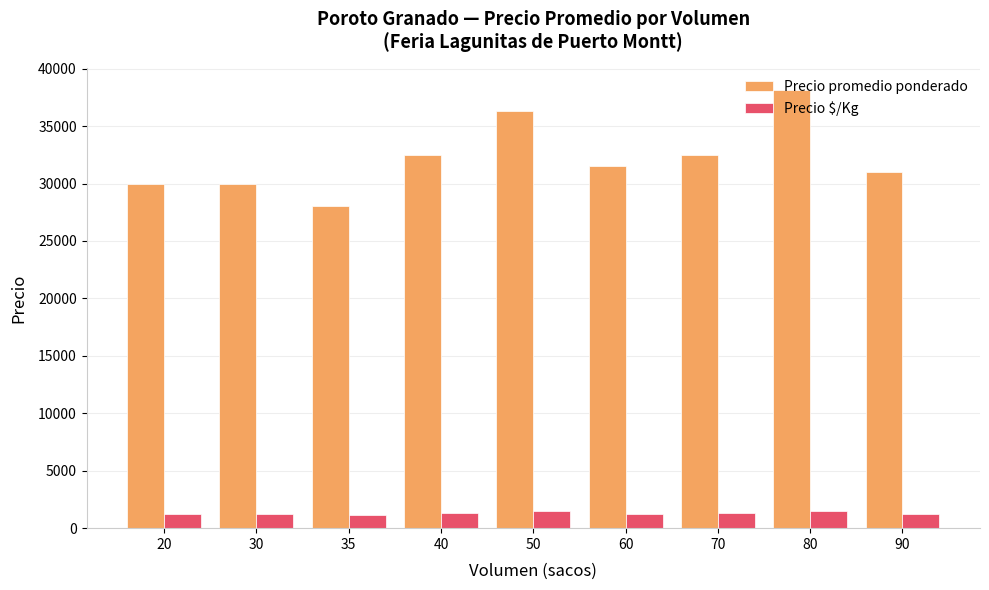

How many categories are shown in the chart?

9